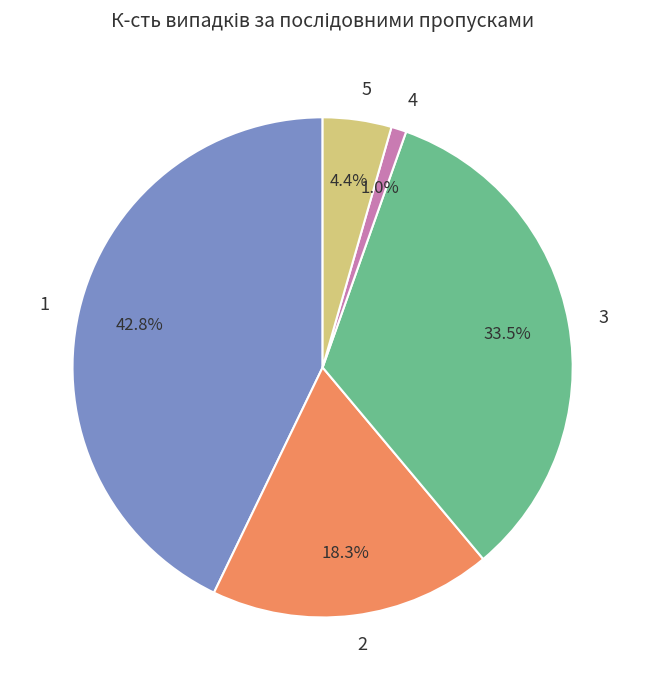

Which slice is the smallest?

4